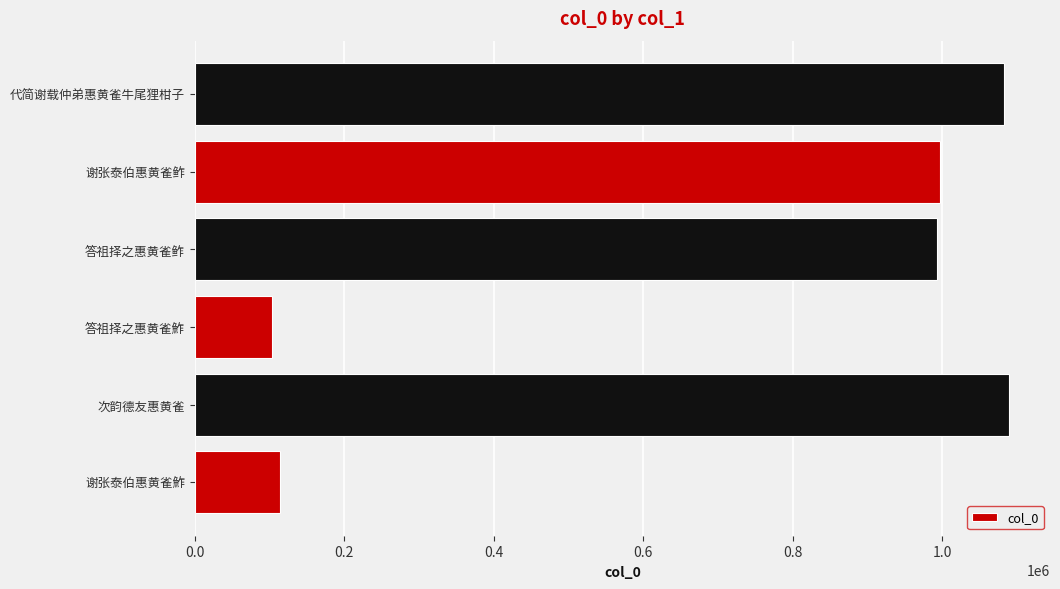

What is the difference between the second highest and minimum values?

978617